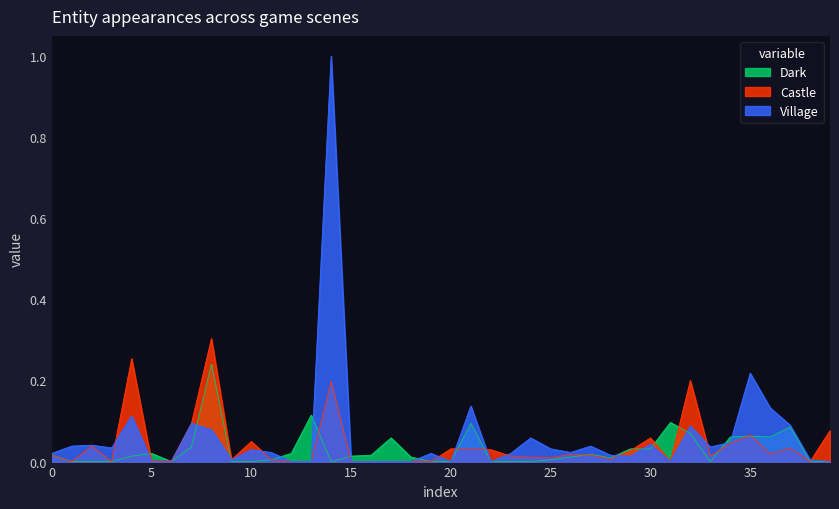

True or false: Village has more than 1 interior local peaks.

True